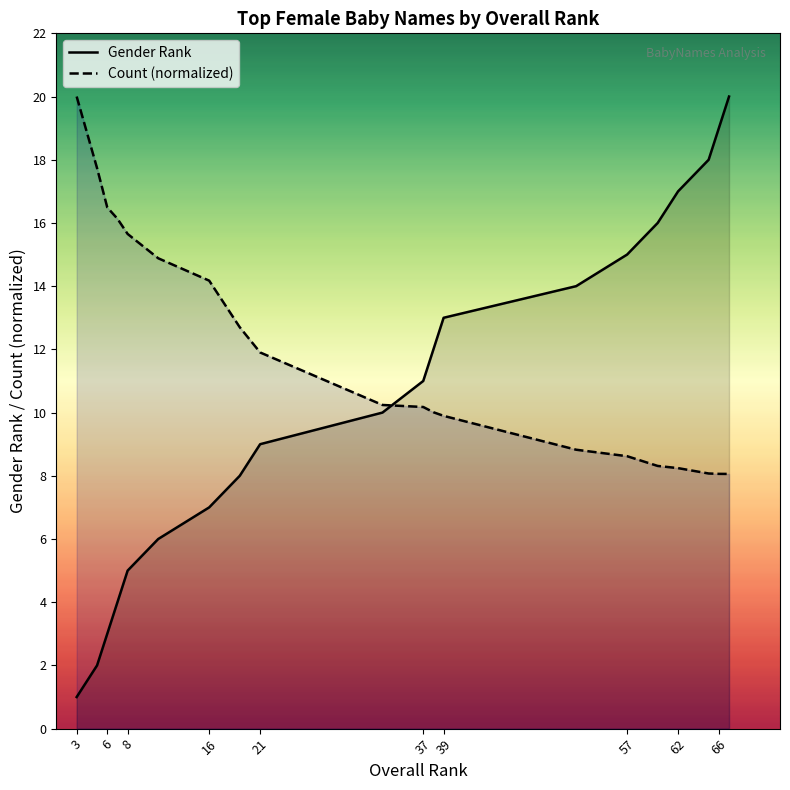

Reading right to left, list all the values displayed in this chart.

genderRank: 67=20.0	66=19.0	65=18.0	62=17.0	60=16.0	57=15.0	52=14.0	39=13.0	38=12.0	37=11.0	33=10.0	21=9.0	19=8.0	16=7.0	11=6.0	8=5.0	7=4.0	6=3.0	5=2.0	3=1.0
count: 67=8.1	66=8.1	65=8.1	62=8.2	60=8.3	57=8.6	52=8.8	39=9.9	38=10.0	37=10.2	33=10.2	21=11.9	19=12.7	16=14.2	11=14.9	8=15.7	7=16.1	6=16.5	5=17.7	3=20.0